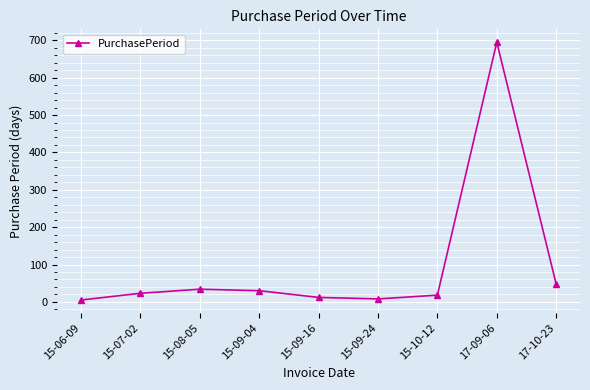

What is the average value?

97